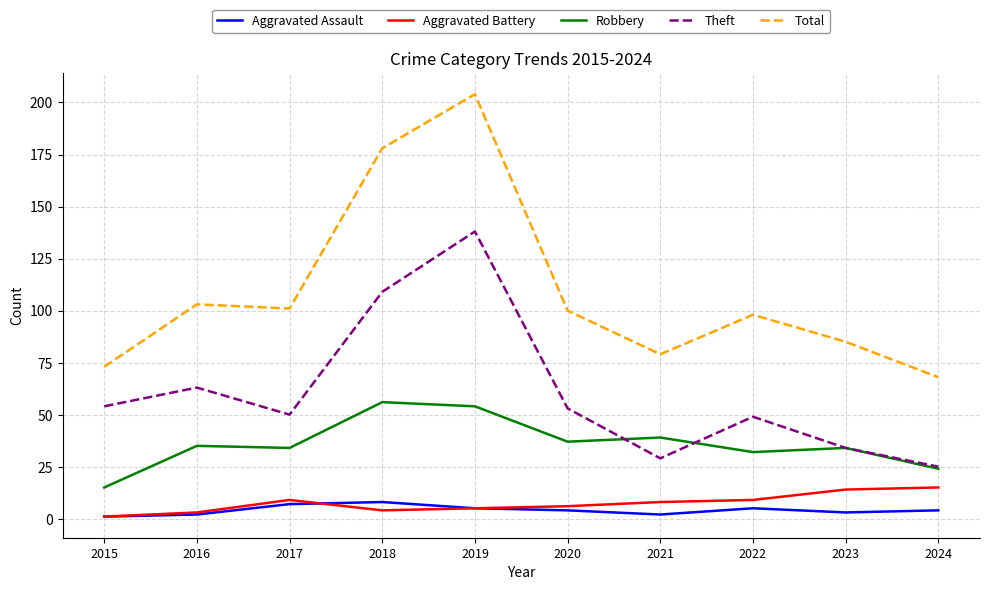

What is the greatest value displayed?

204